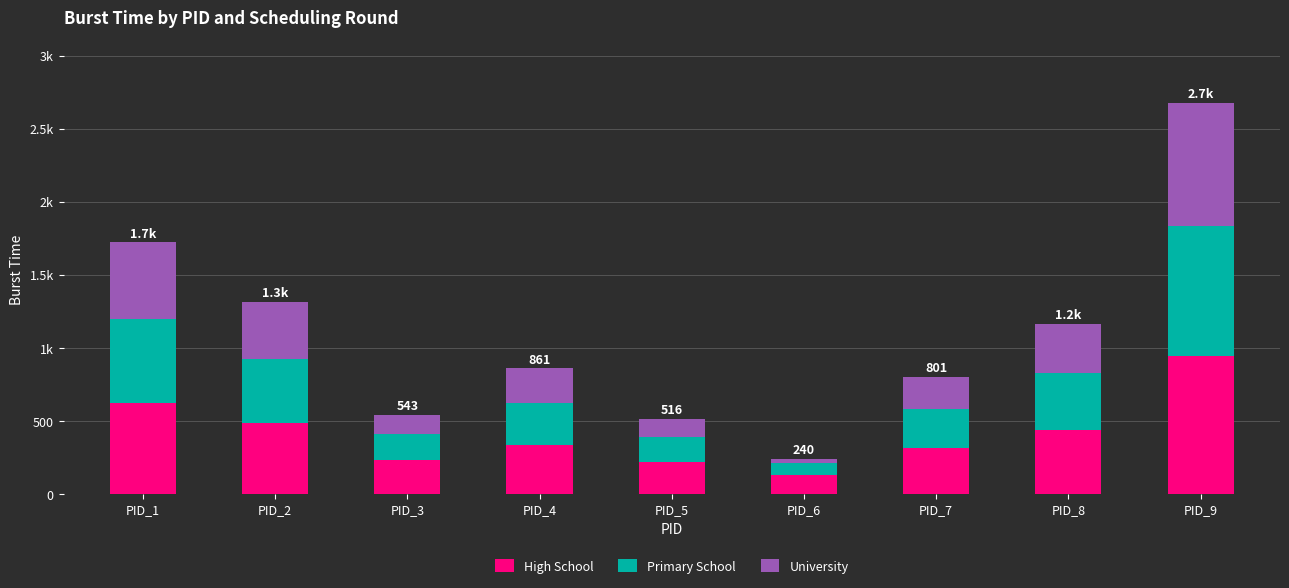

Does the chart contain stacked bars?

Yes